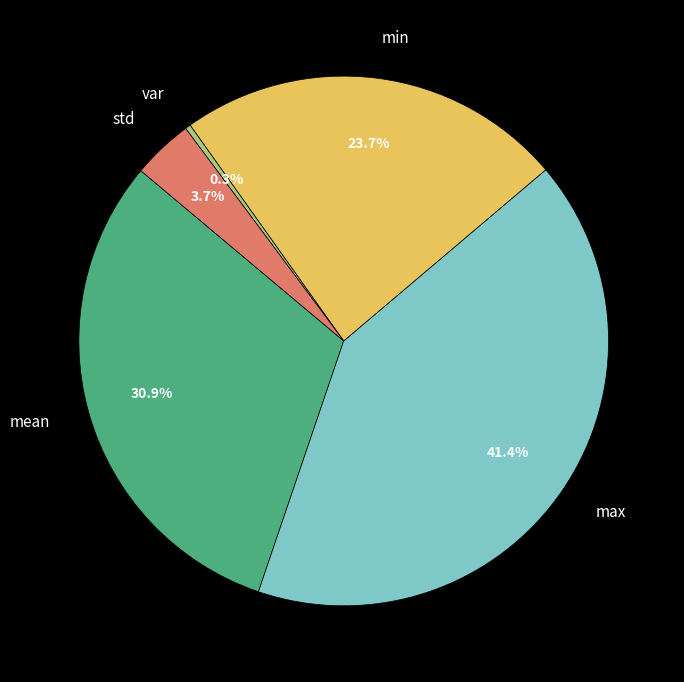

Do std and min together represent more than half of the pie?

No